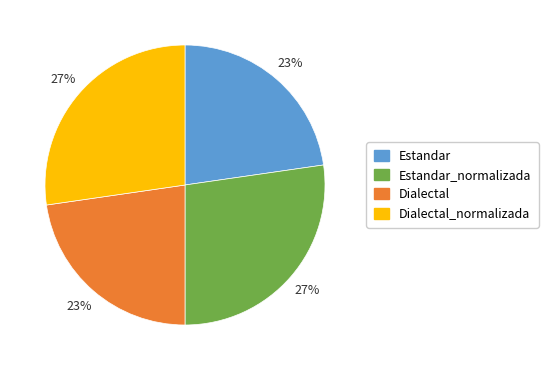

To the nearest percent, what is the average slice percentage?

25%